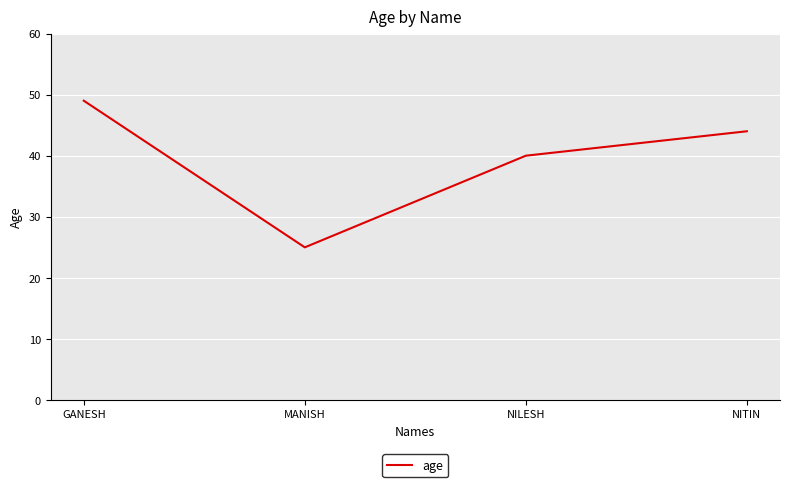

The chart shows a value of 15 at NITIN. True or false?

False